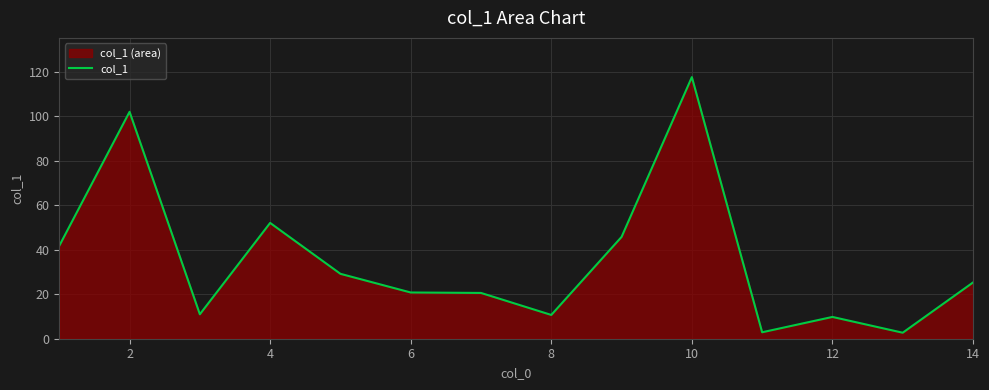

What is the difference between the maximum and minimum values?

115.0